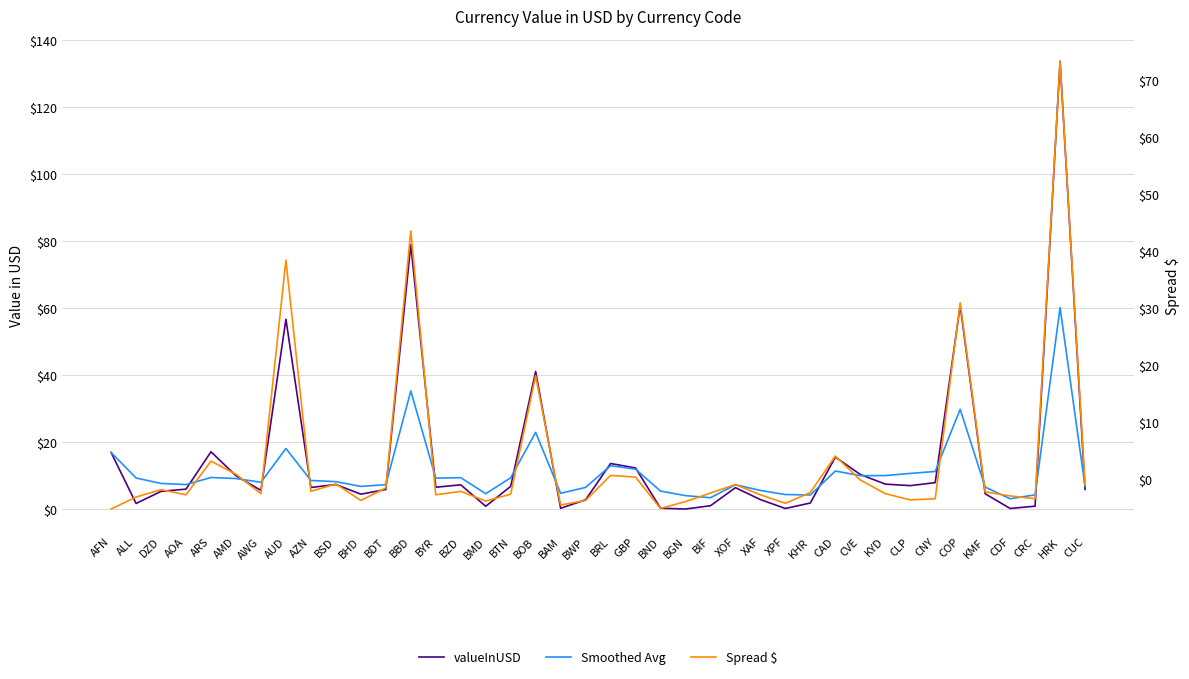

Count the number of data series in this chart.

3